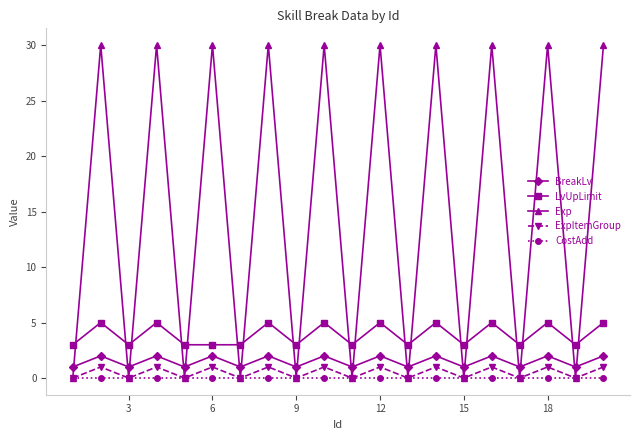

Which series has the widest spread of values?

Exp